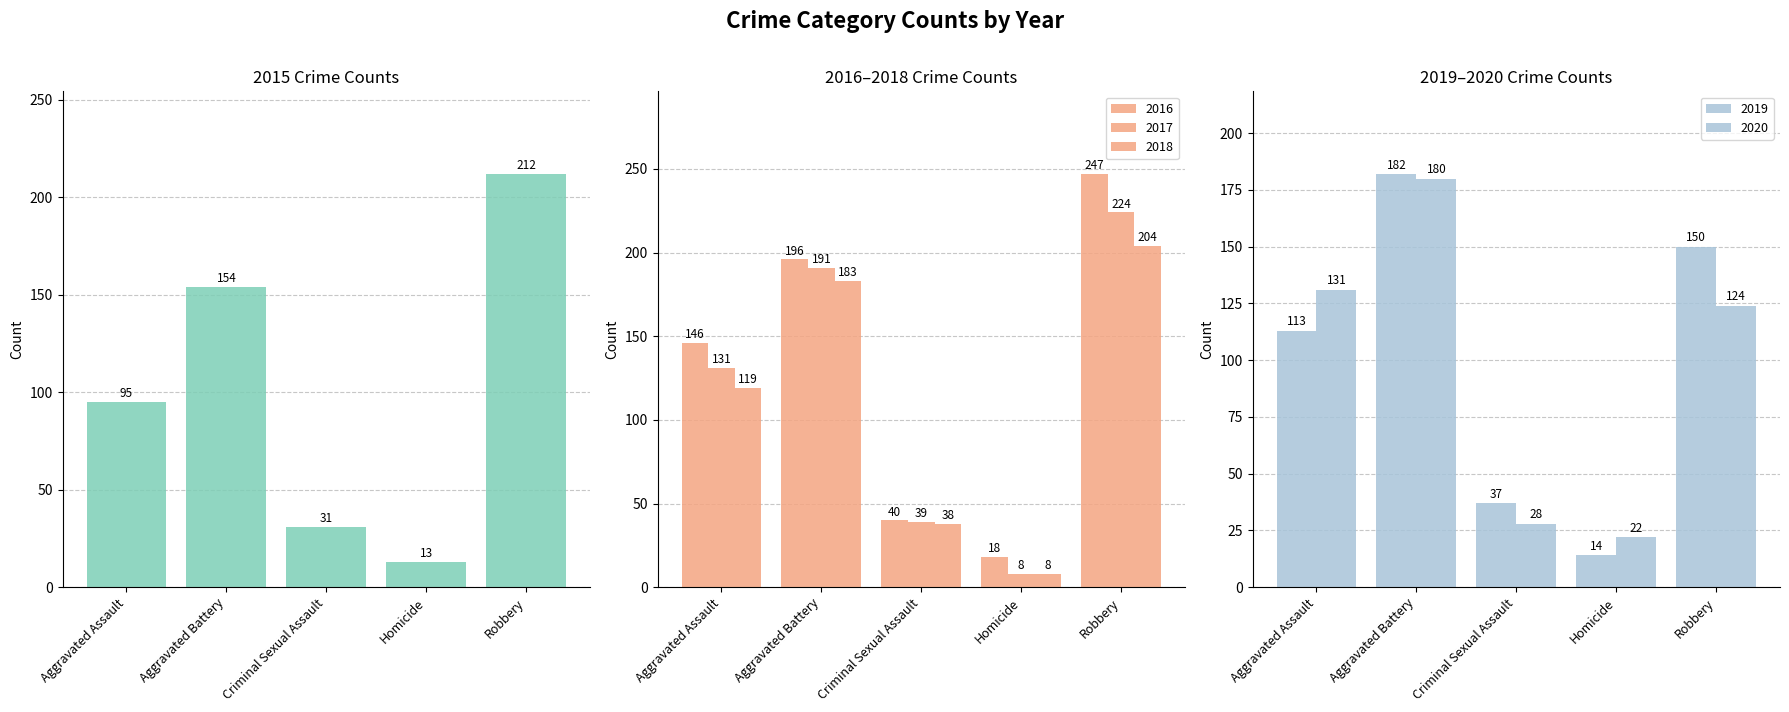

At which label does 2015 first exceed 95?

Aggravated Battery